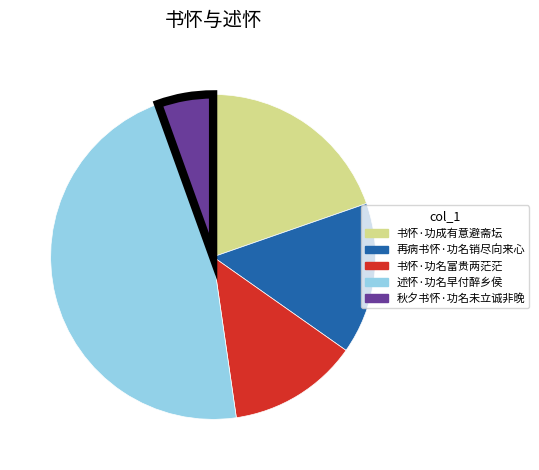

Does any single category account for the majority?

No